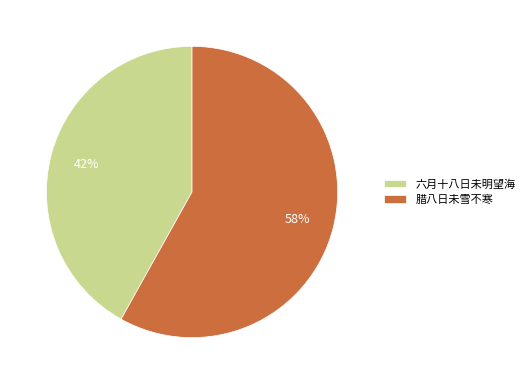

Count the number of slices in the pie.

2